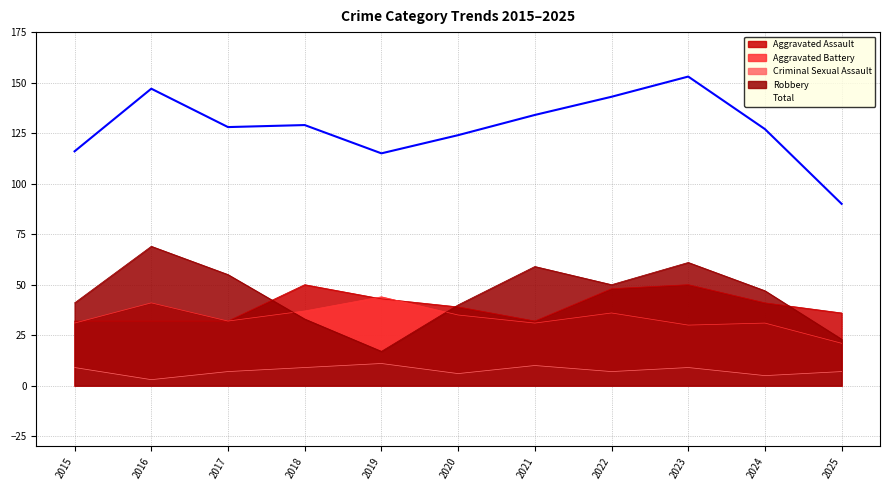

True or false: Aggravated Battery has more than 1 points higher than both neighbors.

True